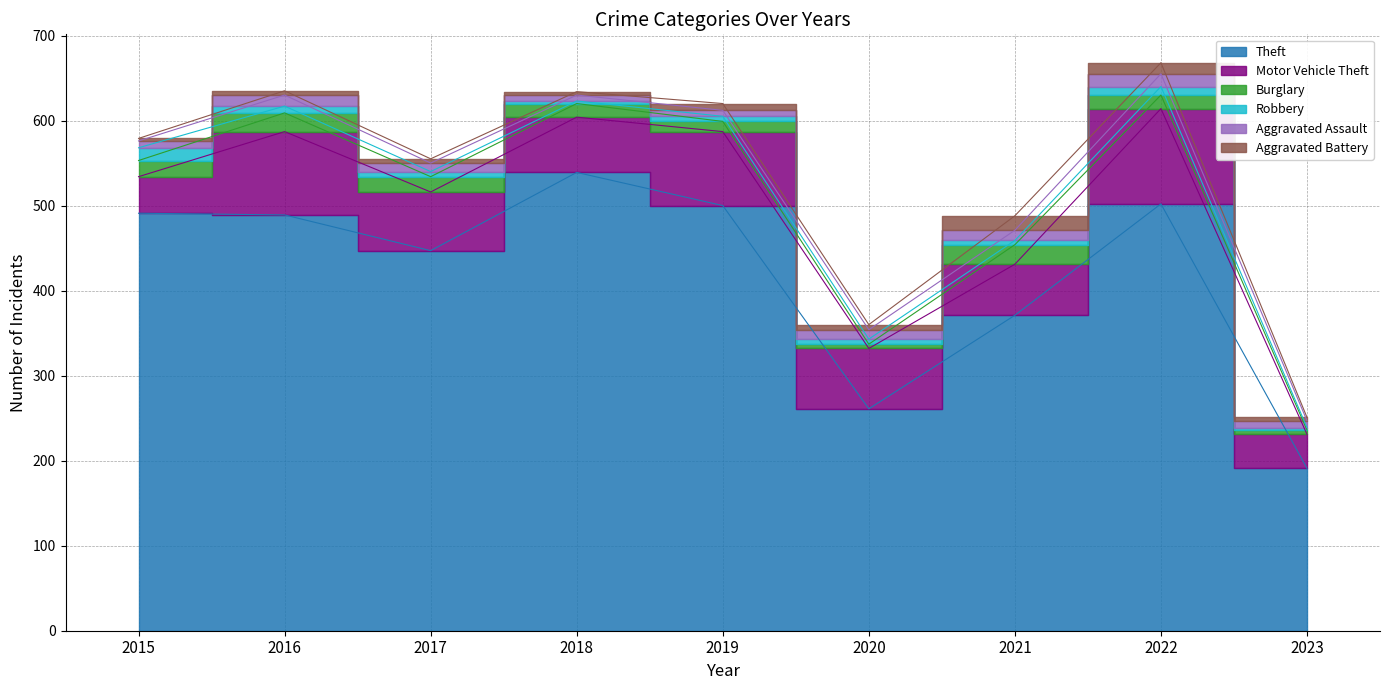

How many series are shown in this chart?

6